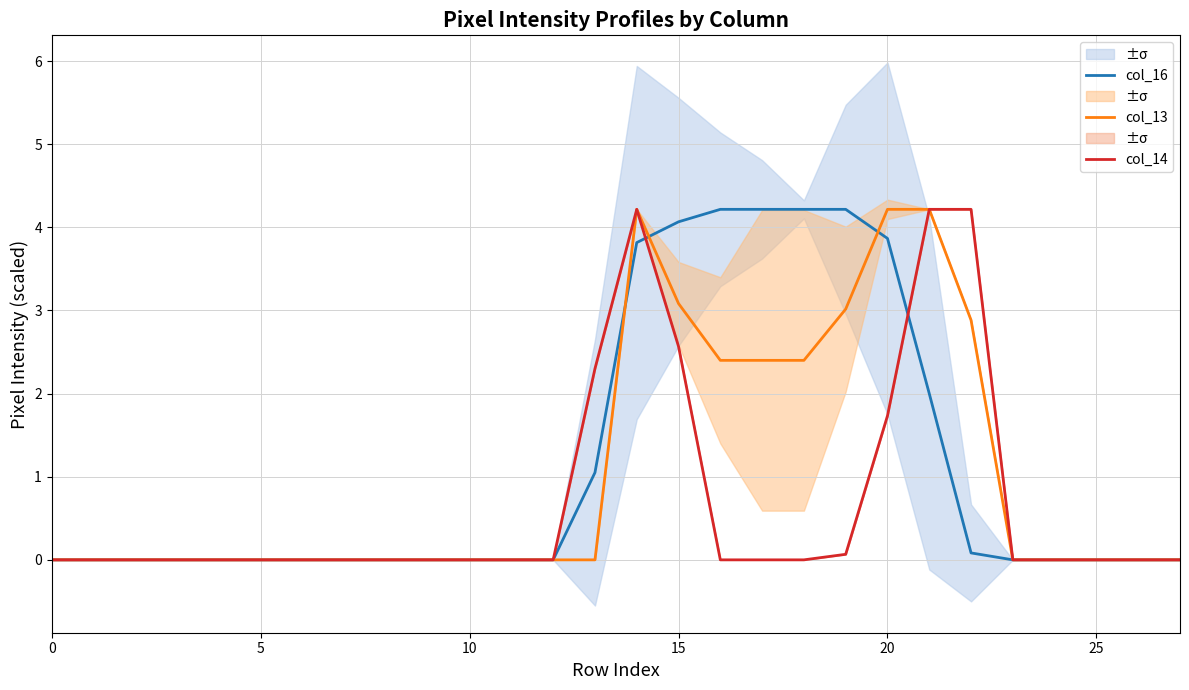

Reading right to left, extract all data points from this chart.

col_16: 0.0	0.0	0.0	0.0	0.0	0.1	2.0	3.9	4.2	4.2	4.2	4.2	4.1	3.8	1.1	0.0	0.0	0.0	0.0	0.0	0.0	0.0	0.0	0.0	0.0	0.0	0.0	0.0
col_13: 0.0	0.0	0.0	0.0	0.0	2.9	4.2	4.2	3.0	2.4	2.4	2.4	3.1	4.2	0.0	0.0	0.0	0.0	0.0	0.0	0.0	0.0	0.0	0.0	0.0	0.0	0.0	0.0
col_14: 0.0	0.0	0.0	0.0	0.0	4.2	4.2	1.7	0.1	0.0	0.0	0.0	2.6	4.2	2.3	0.0	0.0	0.0	0.0	0.0	0.0	0.0	0.0	0.0	0.0	0.0	0.0	0.0